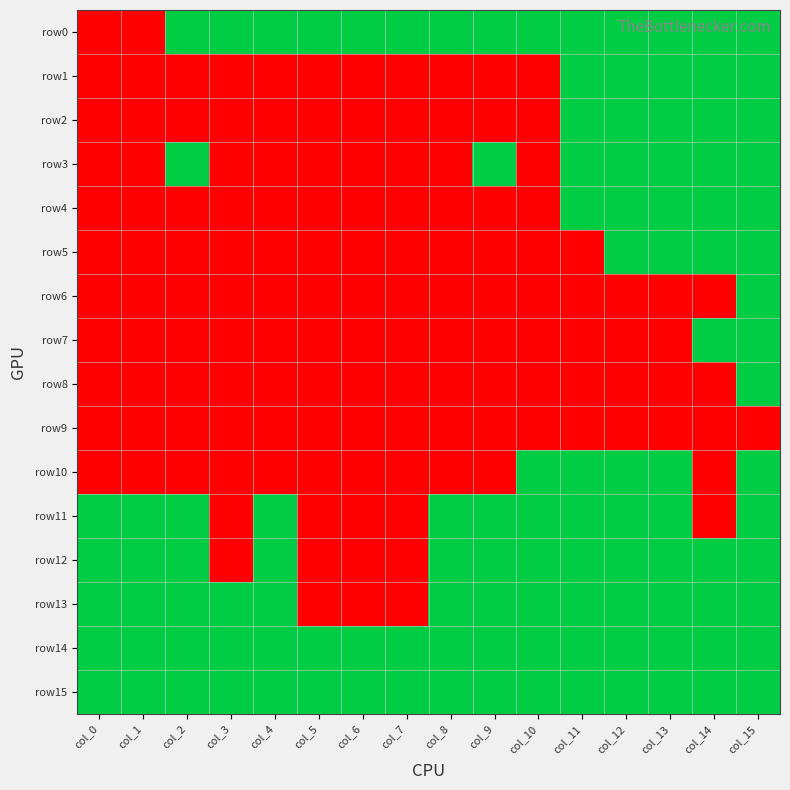

Reading right to left, list all the values displayed in this chart.

row0: col_15=1	col_14=1	col_13=1	col_12=1	col_11=1	col_10=1	col_9=1	col_8=1	col_7=1	col_6=1	col_5=1	col_4=1	col_3=1	col_2=1	col_1=0	col_0=0
row1: col_15=1	col_14=1	col_13=1	col_12=1	col_11=1	col_10=0	col_9=0	col_8=0	col_7=0	col_6=0	col_5=0	col_4=0	col_3=0	col_2=0	col_1=0	col_0=0
row2: col_15=1	col_14=1	col_13=1	col_12=1	col_11=1	col_10=0	col_9=0	col_8=0	col_7=0	col_6=0	col_5=0	col_4=0	col_3=0	col_2=0	col_1=0	col_0=0
row3: col_15=1	col_14=1	col_13=1	col_12=1	col_11=1	col_10=0	col_9=1	col_8=0	col_7=0	col_6=0	col_5=0	col_4=0	col_3=0	col_2=1	col_1=0	col_0=0
row4: col_15=1	col_14=1	col_13=1	col_12=1	col_11=1	col_10=0	col_9=0	col_8=0	col_7=0	col_6=0	col_5=0	col_4=0	col_3=0	col_2=0	col_1=0	col_0=0
row5: col_15=1	col_14=1	col_13=1	col_12=1	col_11=0	col_10=0	col_9=0	col_8=0	col_7=0	col_6=0	col_5=0	col_4=0	col_3=0	col_2=0	col_1=0	col_0=0
row6: col_15=1	col_14=0	col_13=0	col_12=0	col_11=0	col_10=0	col_9=0	col_8=0	col_7=0	col_6=0	col_5=0	col_4=0	col_3=0	col_2=0	col_1=0	col_0=0
row7: col_15=1	col_14=1	col_13=0	col_12=0	col_11=0	col_10=0	col_9=0	col_8=0	col_7=0	col_6=0	col_5=0	col_4=0	col_3=0	col_2=0	col_1=0	col_0=0
row8: col_15=1	col_14=0	col_13=0	col_12=0	col_11=0	col_10=0	col_9=0	col_8=0	col_7=0	col_6=0	col_5=0	col_4=0	col_3=0	col_2=0	col_1=0	col_0=0
row9: col_15=0	col_14=0	col_13=0	col_12=0	col_11=0	col_10=0	col_9=0	col_8=0	col_7=0	col_6=0	col_5=0	col_4=0	col_3=0	col_2=0	col_1=0	col_0=0
row10: col_15=1	col_14=0	col_13=1	col_12=1	col_11=1	col_10=1	col_9=0	col_8=0	col_7=0	col_6=0	col_5=0	col_4=0	col_3=0	col_2=0	col_1=0	col_0=0
row11: col_15=1	col_14=0	col_13=1	col_12=1	col_11=1	col_10=1	col_9=1	col_8=1	col_7=0	col_6=0	col_5=0	col_4=1	col_3=0	col_2=1	col_1=1	col_0=1
row12: col_15=1	col_14=1	col_13=1	col_12=1	col_11=1	col_10=1	col_9=1	col_8=1	col_7=0	col_6=0	col_5=0	col_4=1	col_3=0	col_2=1	col_1=1	col_0=1
row13: col_15=1	col_14=1	col_13=1	col_12=1	col_11=1	col_10=1	col_9=1	col_8=1	col_7=0	col_6=0	col_5=0	col_4=1	col_3=1	col_2=1	col_1=1	col_0=1
row14: col_15=1	col_14=1	col_13=1	col_12=1	col_11=1	col_10=1	col_9=1	col_8=1	col_7=1	col_6=1	col_5=1	col_4=1	col_3=1	col_2=1	col_1=1	col_0=1
row15: col_15=1	col_14=1	col_13=1	col_12=1	col_11=1	col_10=1	col_9=1	col_8=1	col_7=1	col_6=1	col_5=1	col_4=1	col_3=1	col_2=1	col_1=1	col_0=1